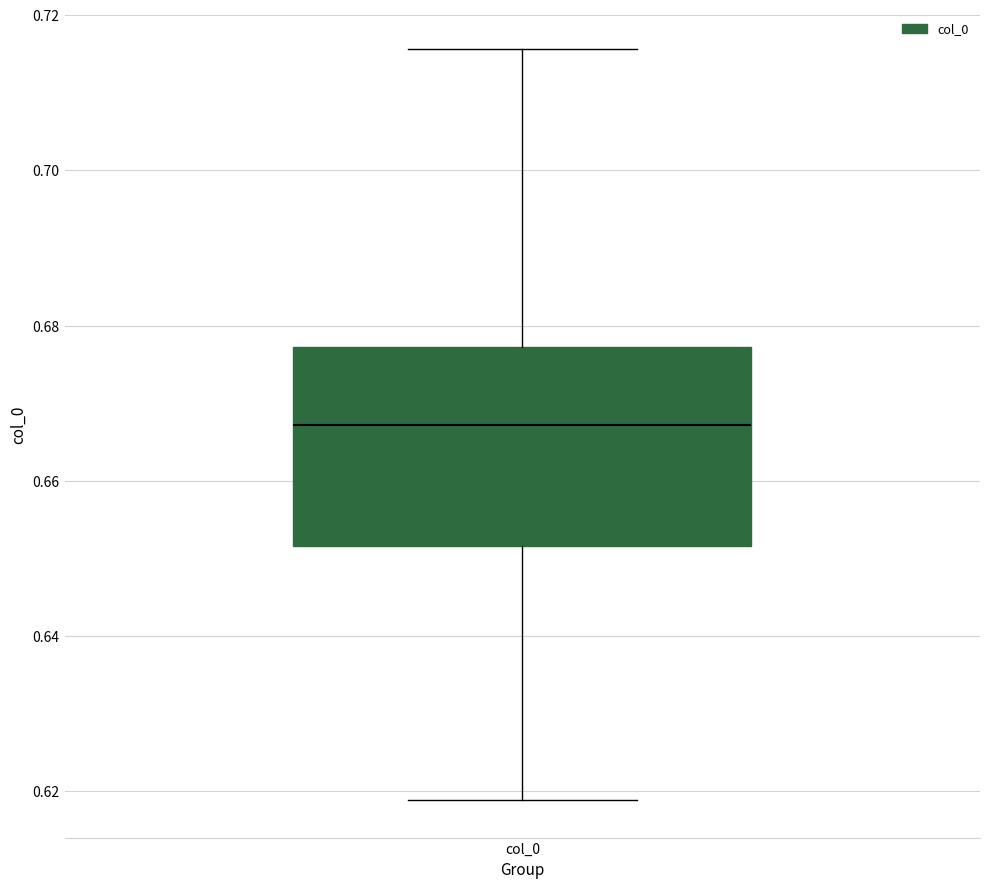

Transcribe this box plot: give where the median line is, the range the box spans, and where the two whiskers end, as read against the y-axis. The values are not printed on the chart, so give them approximately, as read against the axis.

median 0.668, box 0.652 to 0.678, whiskers 0.618 to 0.716